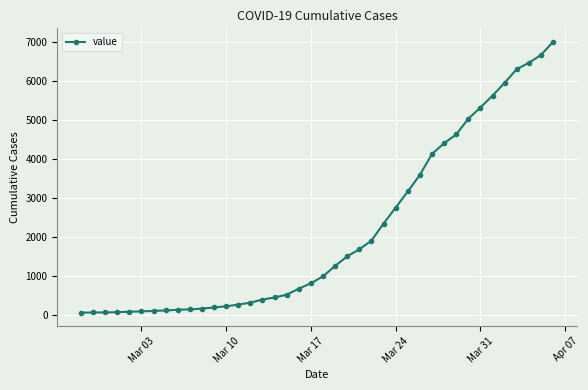

What is the sum of all values?

85676